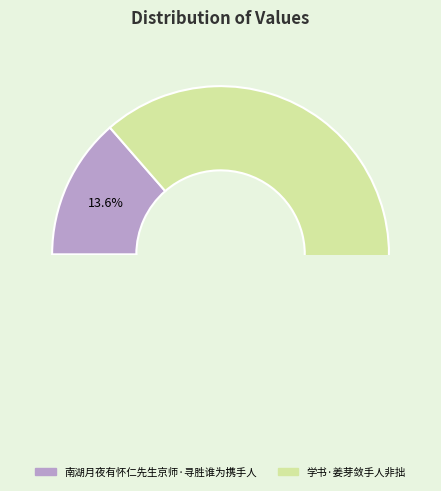

What percentage is the 学书·姜芽敛手人非拙 slice, to the nearest percent?

86%